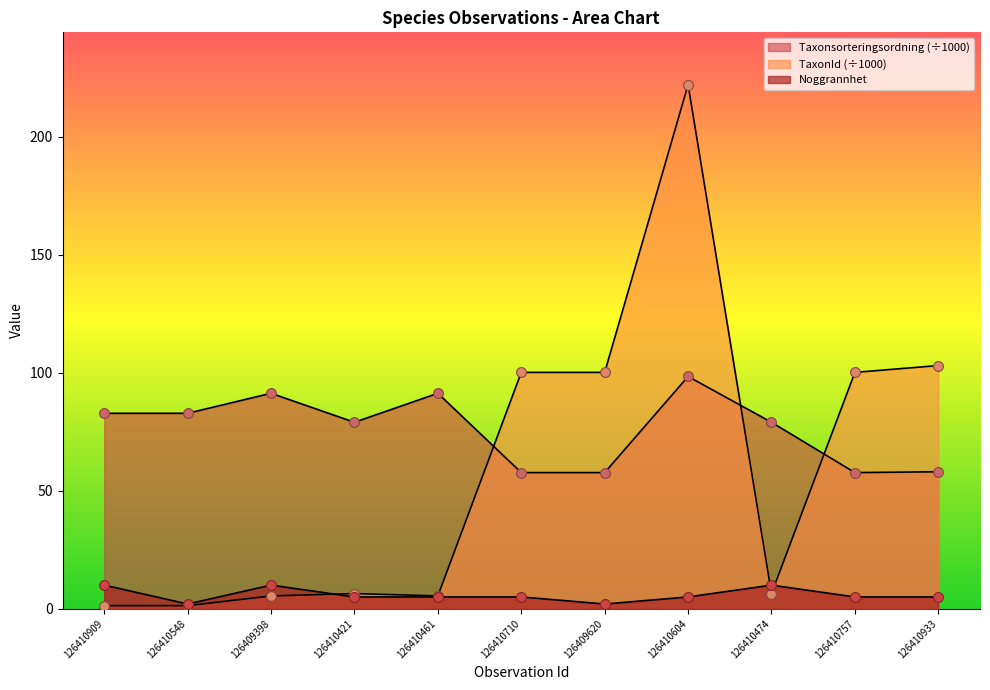

What is the total value across all series at 126409620?

159.8